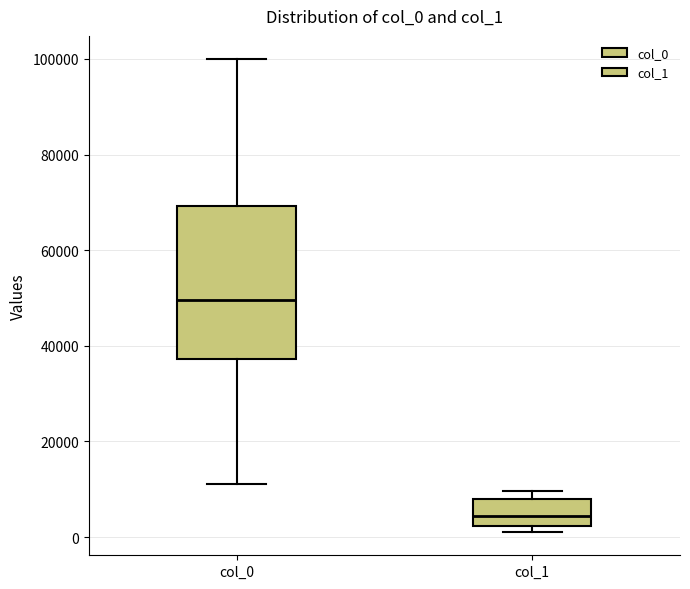

Reading left to right, read every box against the y-axis: the position of its median line, the range the box covers, and the ends of its whiskers. The values are not printed on the chart, so give them approximately, as read against the axis.

col_0: median 50000, box 38000 to 70000, whiskers 12000 to 100000
col_1: median 4000, box 2000 to 8000, whiskers 2000 (just below the box's lower edge) to 10000